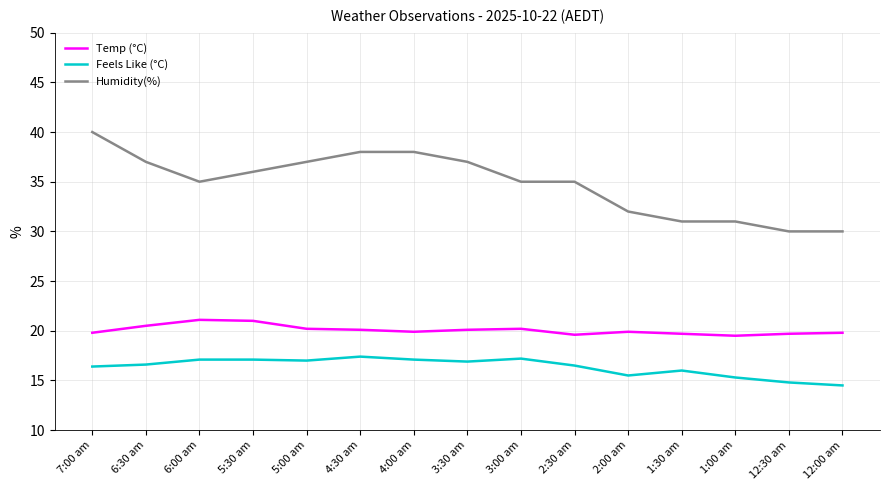

Which label corresponds to the largest value in the chart?

7:00 am